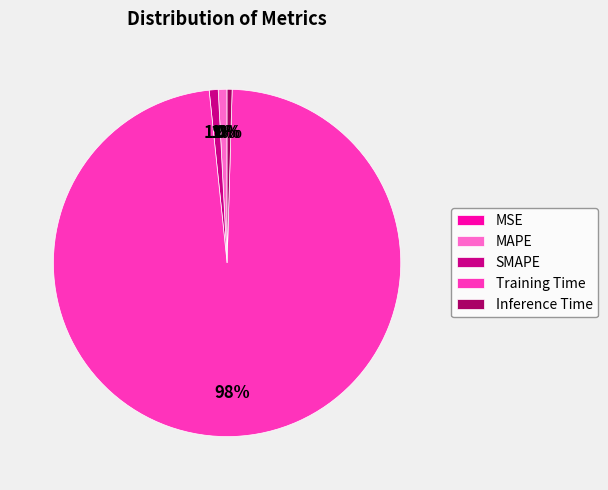

The Inference Time slice represents 0% of the pie. True or false?

True